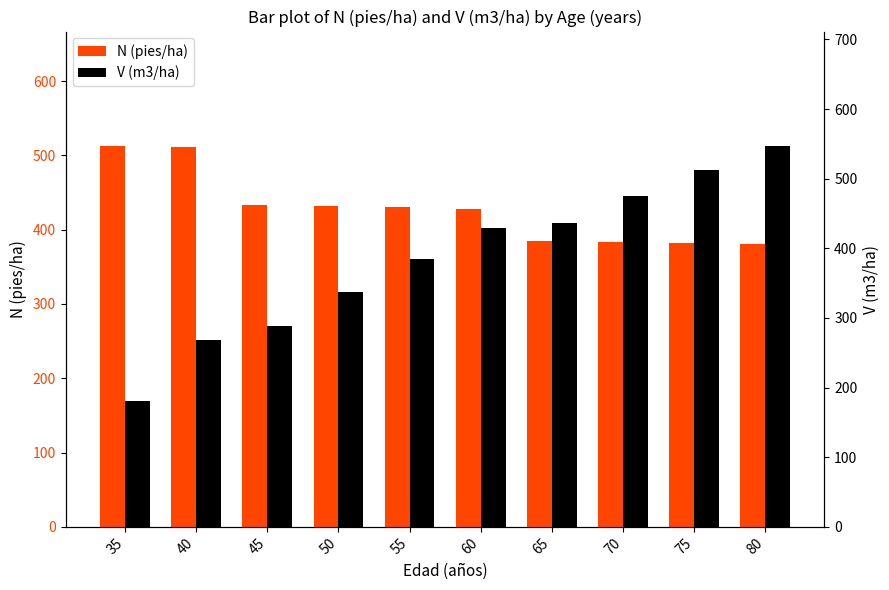

What is the difference between the V (m3/ha) values at 60 and 70?

46.4